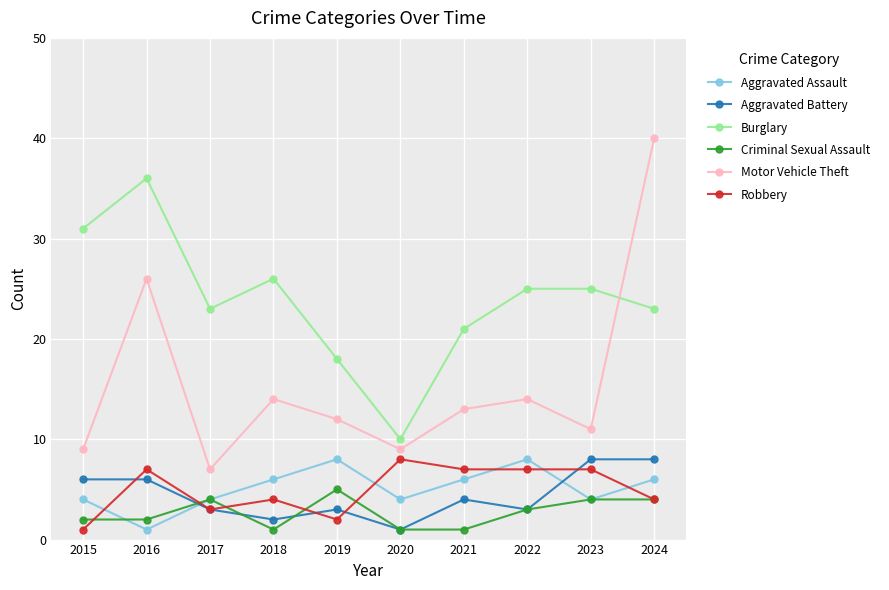

Which series has the widest spread of values?

Motor Vehicle Theft